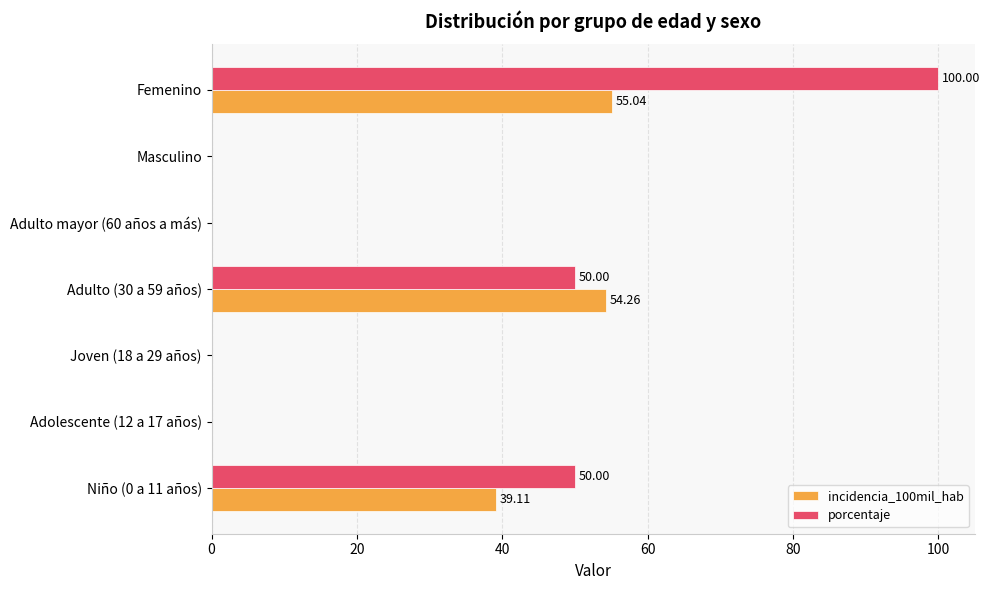

Which category has the highest value across all series?

Femenino